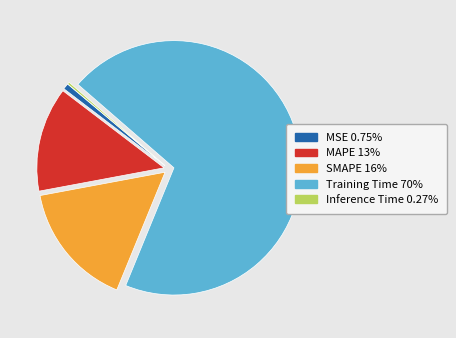

Between MAPE and Training Time, which is larger?

Training Time